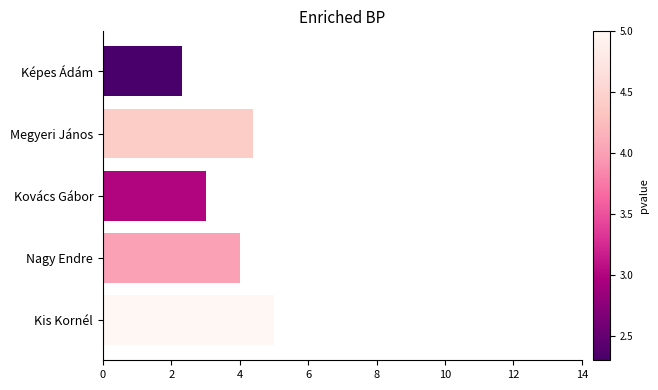

Rank the categories by value from highest to lowest.

Kis Kornél, Megyeri János, Nagy Endre, Kovács Gábor, Képes Ádám